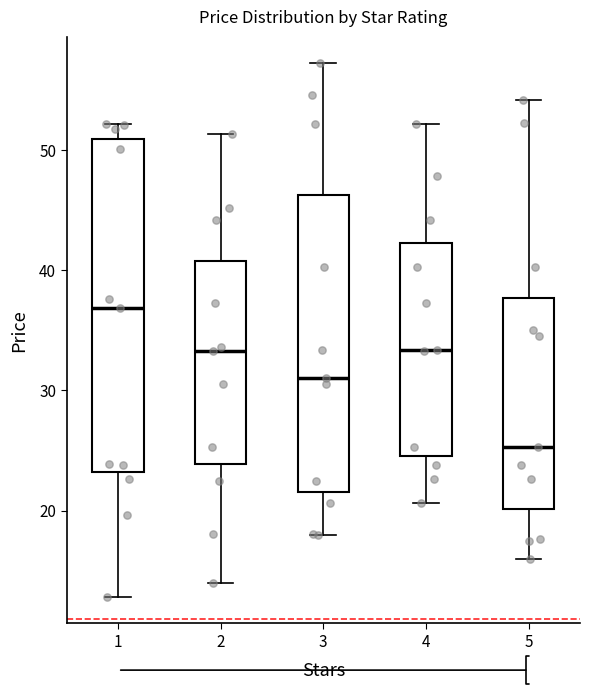

Reading left to right, read every box against the y-axis: the position of its median line, the range the box covers, and the ends of its whiskers. The values are not printed on the chart, so give them approximately, as read against the axis.

1: median 37, box 23 to 51, whiskers 13 to 52
2: median 33, box 24 to 41, whiskers 14 to 51
3: median 31, box 22 to 46, whiskers 18 to 57
4: median 33, box 25 to 42, whiskers 21 to 52
5: median 25, box 20 to 38, whiskers 16 to 54